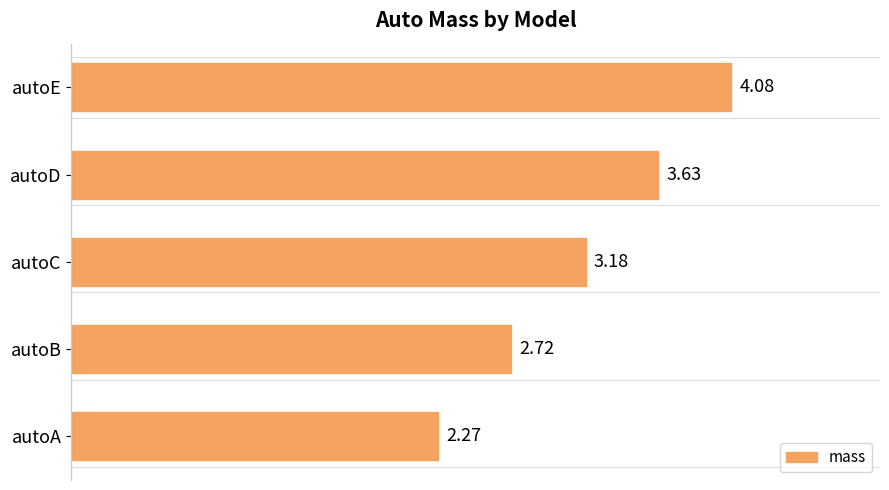

What is the change in value from autoB to autoC?

+0.5